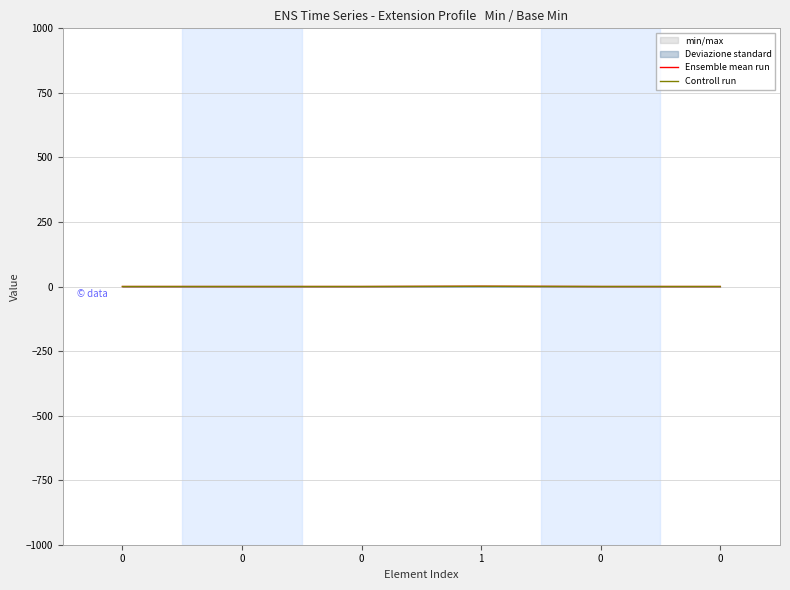

The value of Ensemble mean run at 0 is 0. True or false?

True